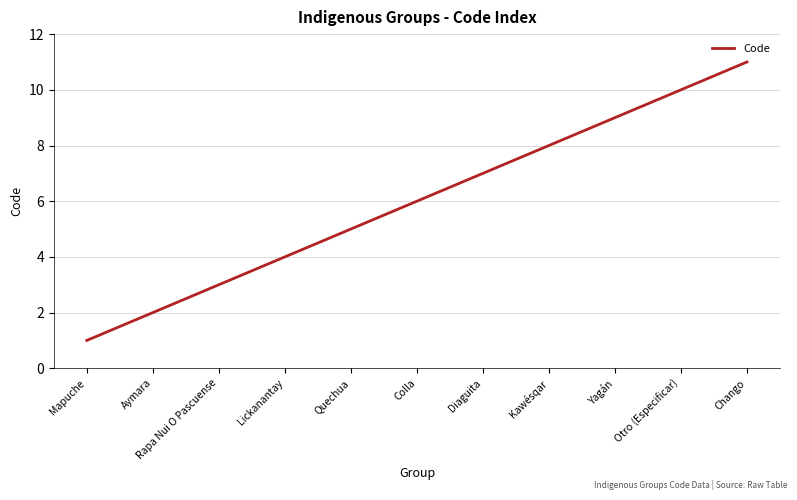

True or false: the data shows 15 at Chango.

False